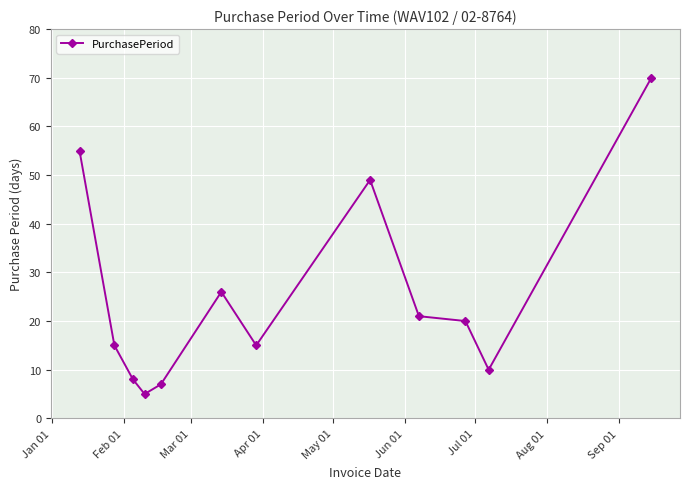

True or false: the data has more than 1 interior local peaks.

True